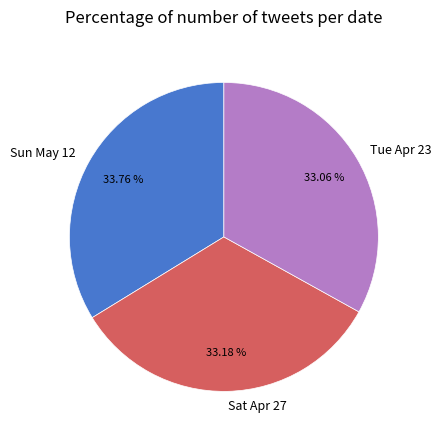

To the nearest percent, what is the difference between the Tue Apr 23 and Sun May 12 slice percentages?

1%